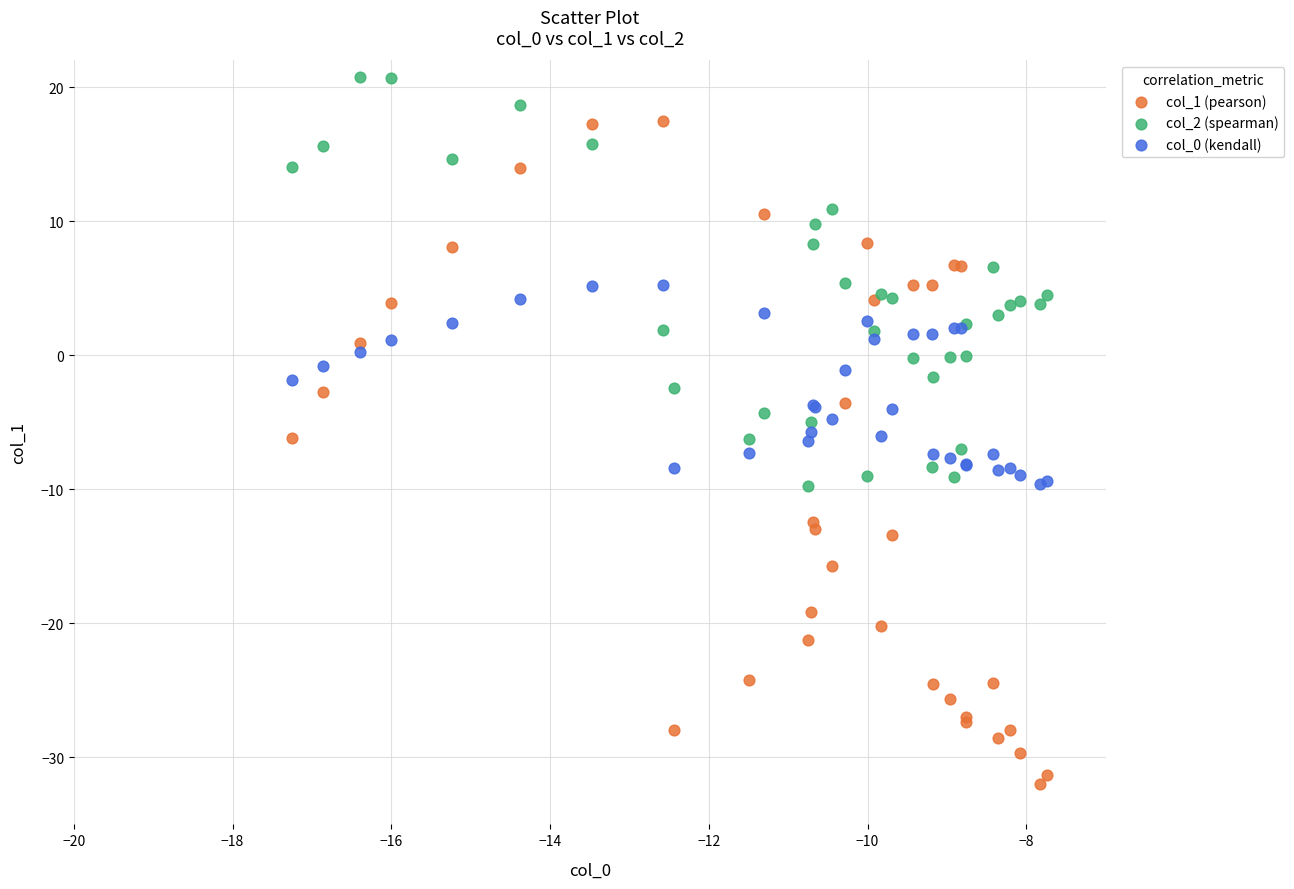

What is the X range (max minus min) for the scatter plot?

9.5